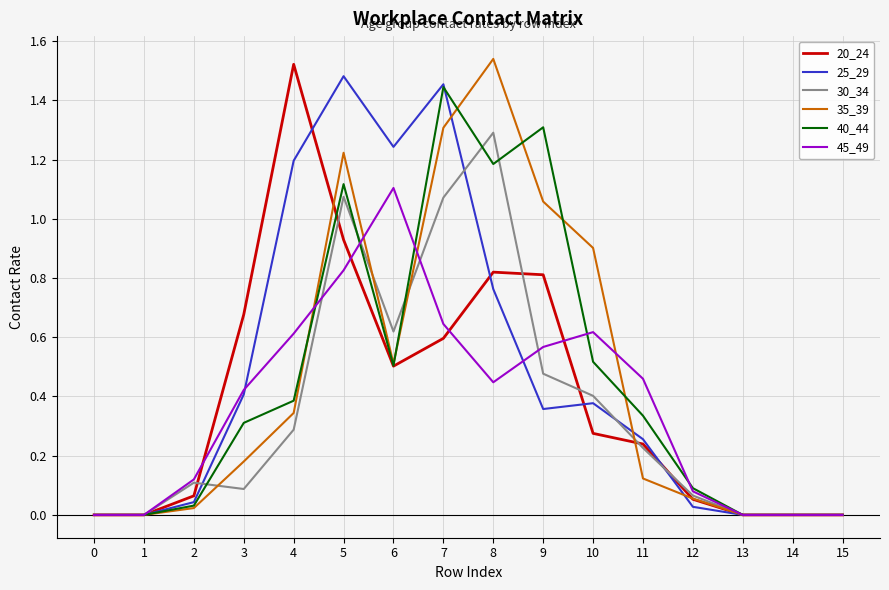

Is the value of 25_29 at 8 greater than the value of 30_34 at 10?

Yes